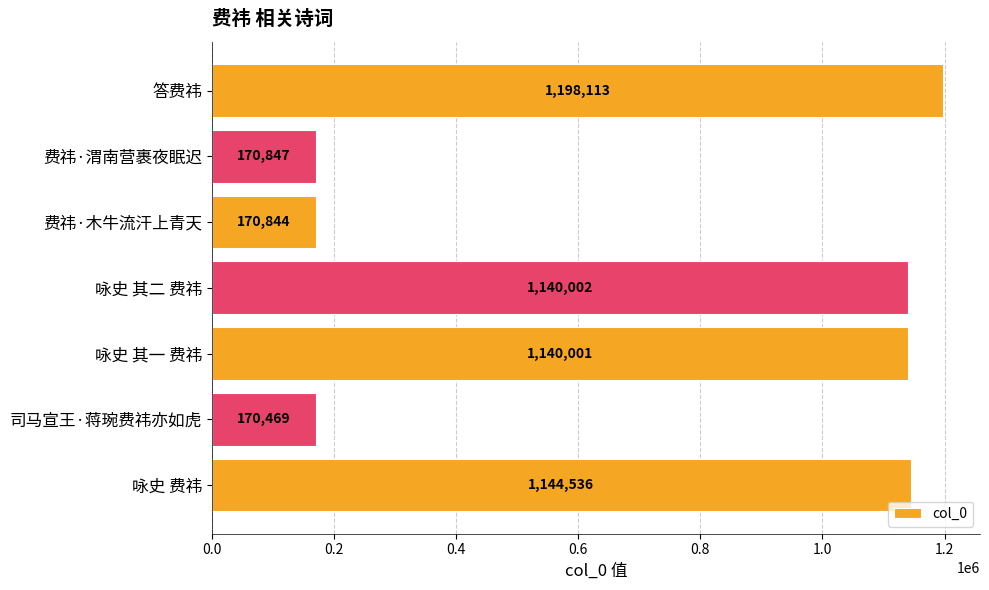

Reading bottom to top, transcribe all the data shown in this chart.

1144536	170469	1140001	1140002	170844	170847	1198113